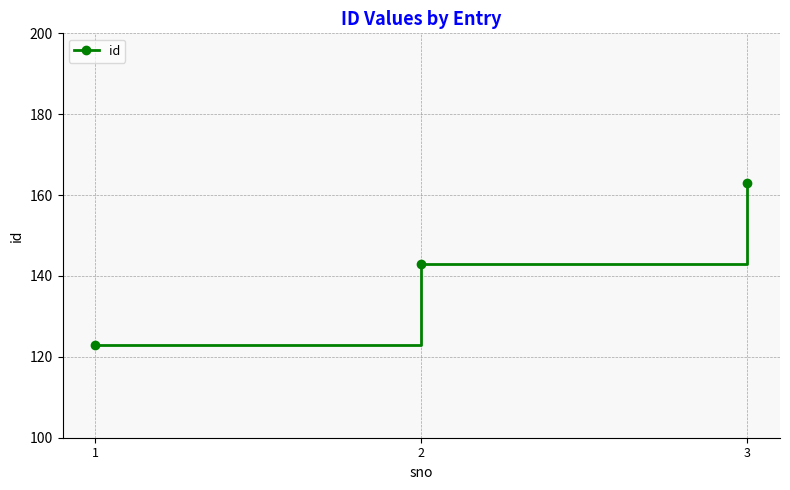

List the labels in order of value, smallest first.

1, 2, 3